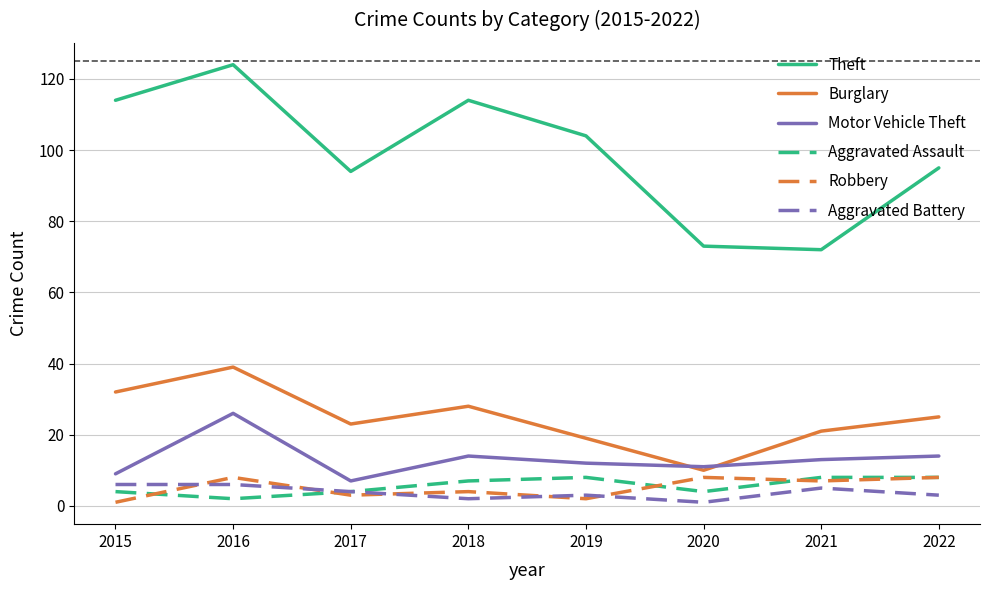

What is the total value across all series at 2019?

148